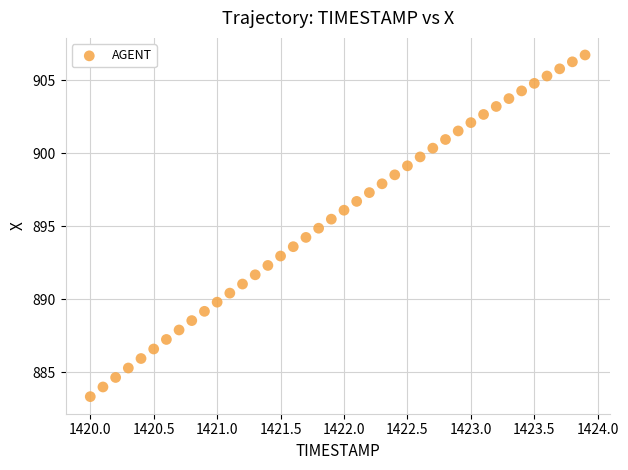

What is the range of X values (max minus min)?

3.9